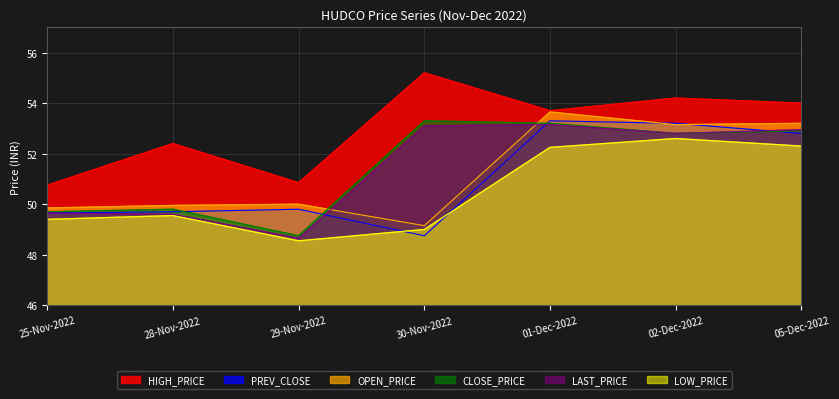

Reading left to right, list all the values displayed in this chart.

PREV_CLOSE: 49.6	49.7	49.8	48.8	53.3	53.2	52.8
OPEN_PRICE: 49.9	50.0	50.0	49.1	53.6	53.1	53.2
HIGH_PRICE: 50.8	52.4	50.9	55.2	53.7	54.2	54.0
LOW_PRICE: 49.4	49.5	48.5	49.0	52.2	52.6	52.3
LAST_PRICE: 49.6	49.6	48.6	53.1	53.1	52.8	53.0
CLOSE_PRICE: 49.7	49.8	48.8	53.3	53.2	52.8	52.9